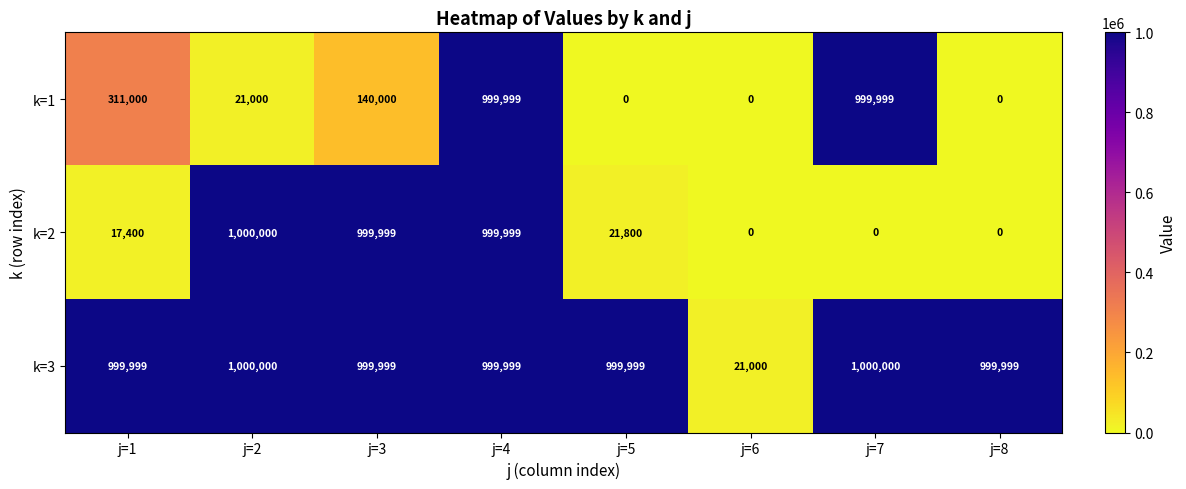

The value of k=1 at j=8 is 0. True or false?

True